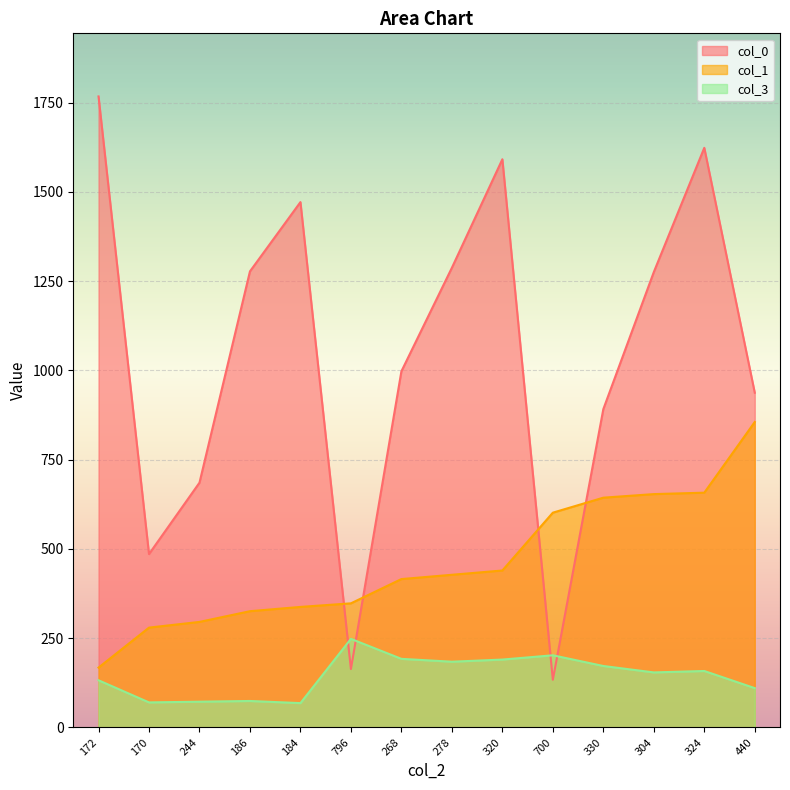

Reading right to left, what are all the values shown in this chart?

col_0: 440=937.5	324=1623.5	304=1275.5	330=891.5	700=133.5	320=1591.5	278=1287.5	268=997.5	796=163.5	184=1471.5	186=1277.5	244=685.5	170=485.5	172=1767.5
col_1: 440=855.5	324=657.5	304=653.5	330=643.5	700=601.5	320=439.5	278=427.5	268=415.5	796=347.5	184=337.5	186=325.5	244=295.5	170=279.5	172=167.5
col_3: 440=110.0	324=158.0	304=154.0	330=172.0	700=202.0	320=190.0	278=184.0	268=192.0	796=248.0	184=68.0	186=74.0	244=72.0	170=70.0	172=132.0